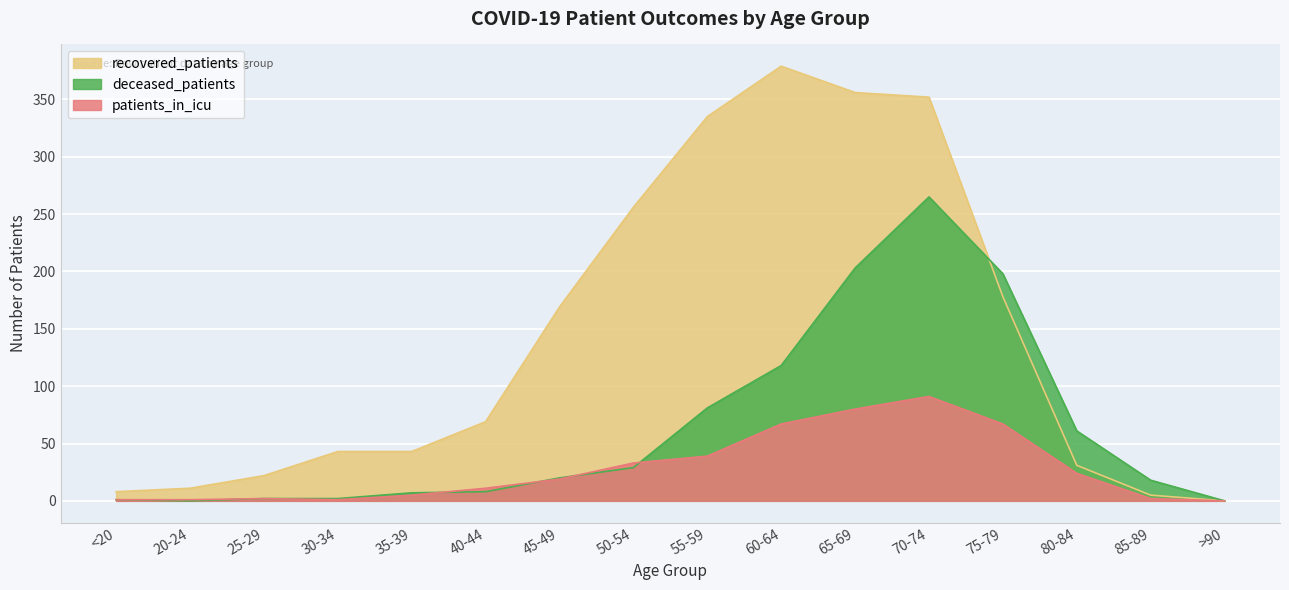

List the series in order of their overall mean, highest first.

recovered_patients, deceased_patients, patients_in_icu